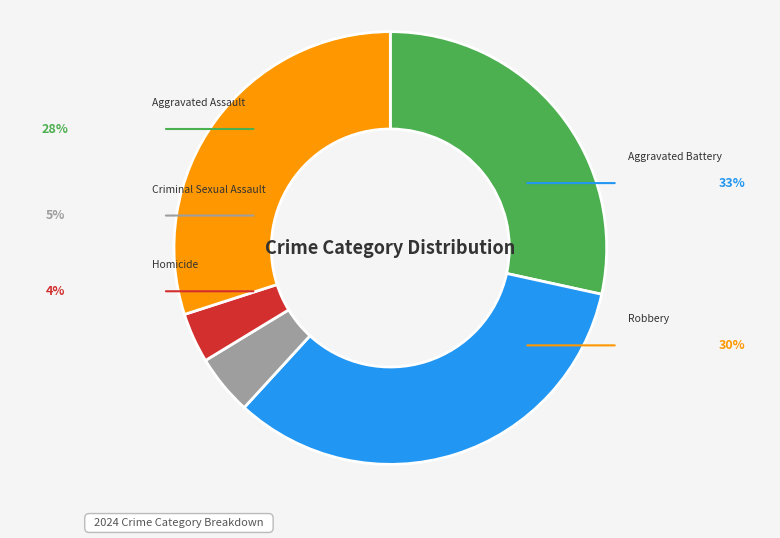

The Robbery slice represents 38% of the pie. True or false?

False